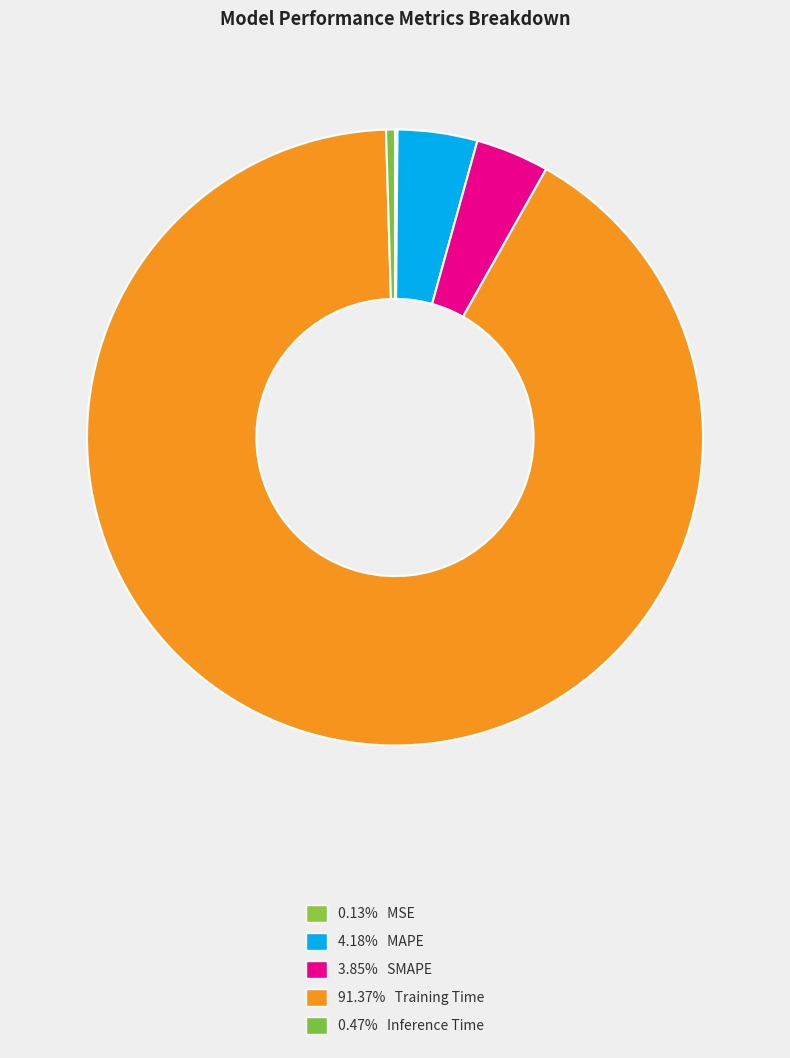

Count the number of slices in the pie.

5